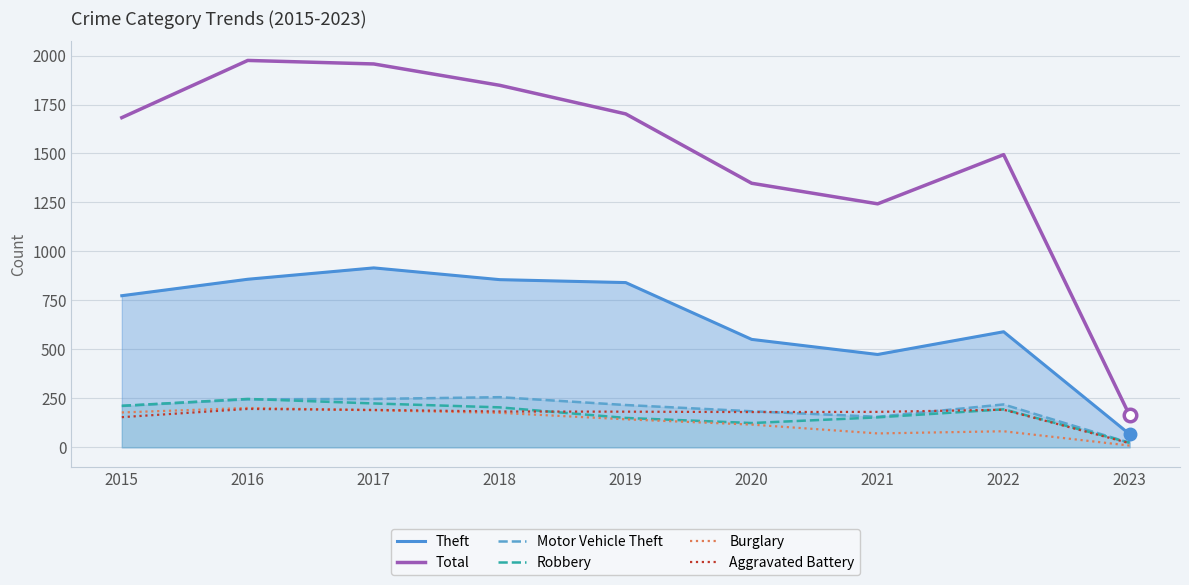

What is the maximum value for Robbery?

247